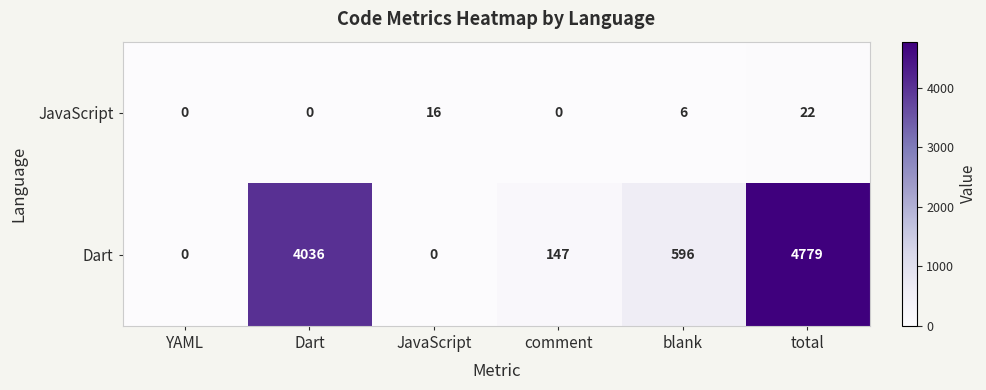

At which category is the sum across all series the highest?

total